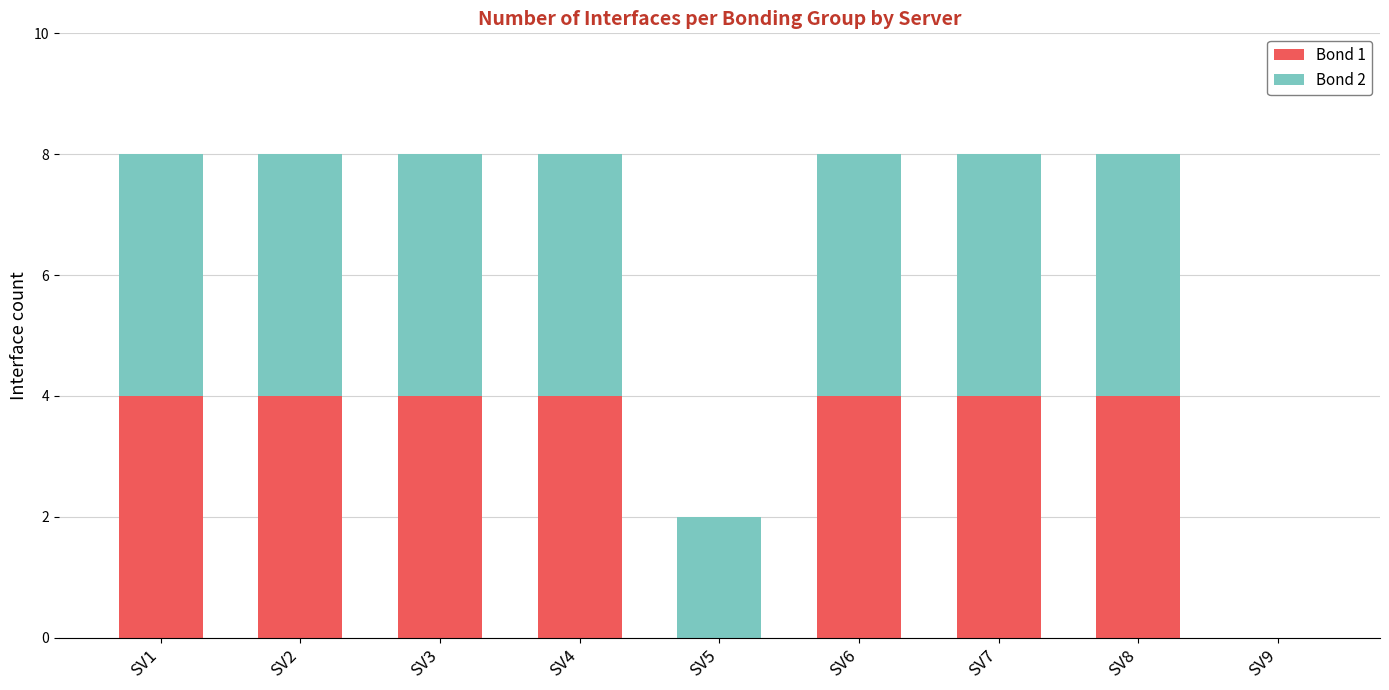

Reading left to right, transcribe the values for Bond 1.

SV1=4	SV2=4	SV3=4	SV4=4	SV5=0	SV6=4	SV7=4	SV8=4	SV9=0